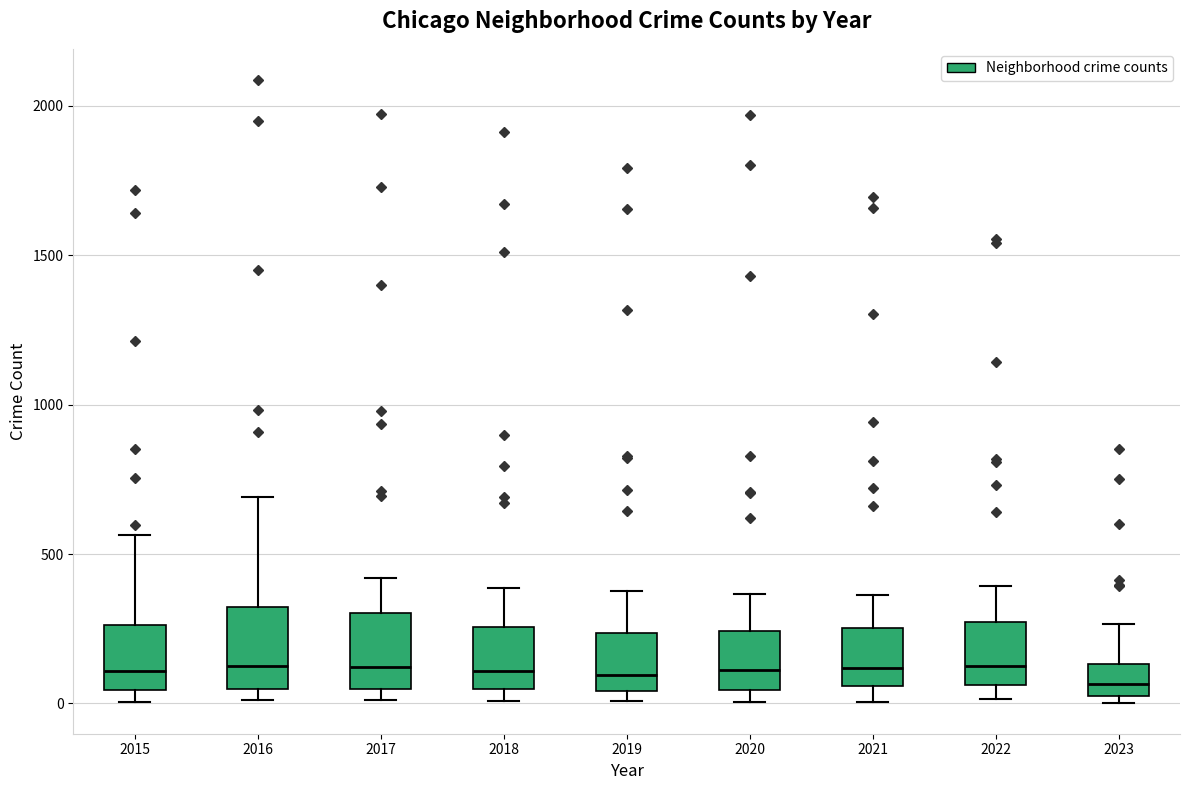

Where does the median line of the box at x = 2015 sit on the y-axis? The values are not printed on the chart, so give them approximately, as read against the axis.

100